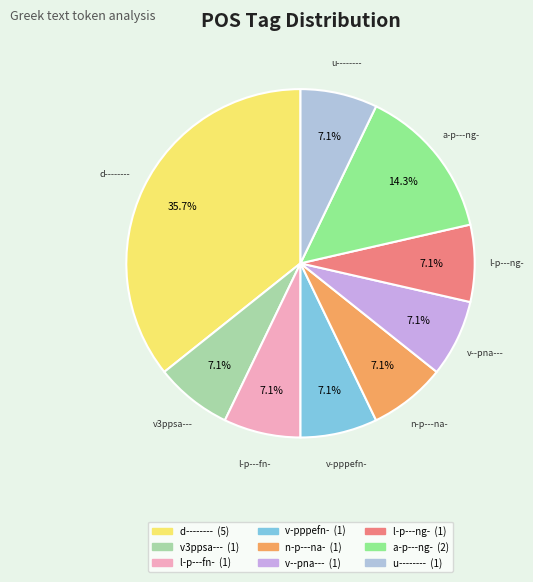

To the nearest percent, what portion does v-pppefn- represent?

7%